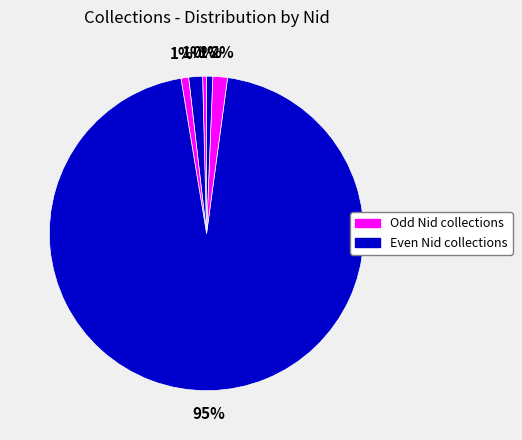

How many segments does this pie chart have?

6